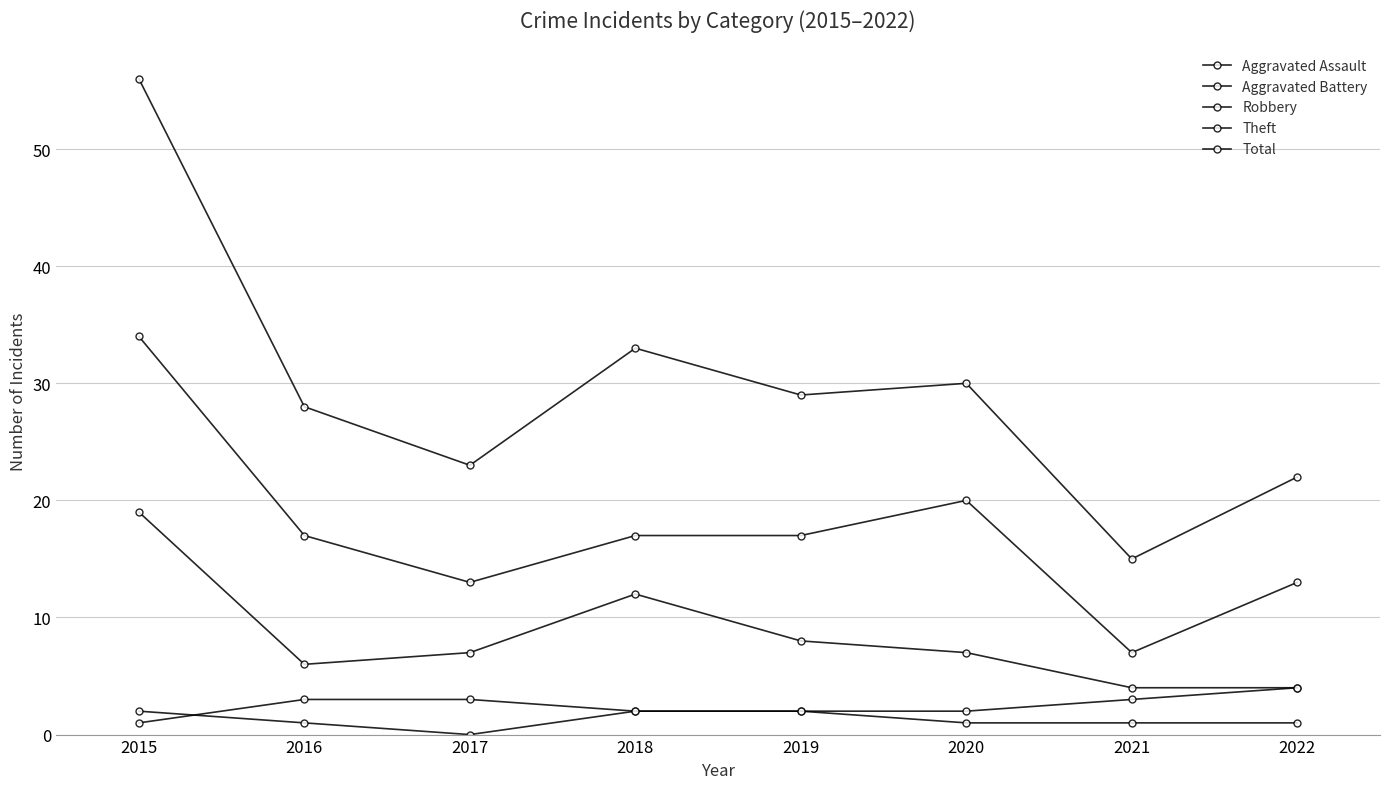

Reading right to left, what are all the values shown in this chart?

Aggravated Assault: 2022=1	2021=1	2020=1	2019=2	2018=2	2017=0	2016=1	2015=2
Aggravated Battery: 2022=4	2021=3	2020=2	2019=2	2018=2	2017=3	2016=3	2015=1
Robbery: 2022=4	2021=4	2020=7	2019=8	2018=12	2017=7	2016=6	2015=19
Theft: 2022=13	2021=7	2020=20	2019=17	2018=17	2017=13	2016=17	2015=34
Total: 2022=22	2021=15	2020=30	2019=29	2018=33	2017=23	2016=28	2015=56